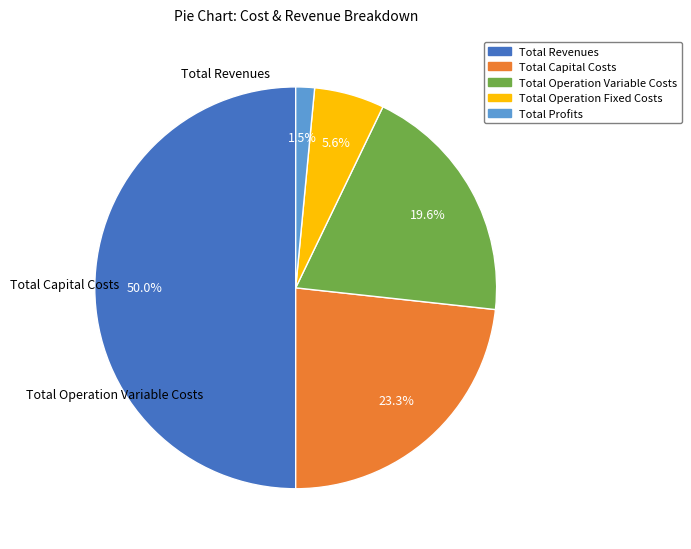

To the nearest percent, what percentage of the pie is Total Revenues?

50%